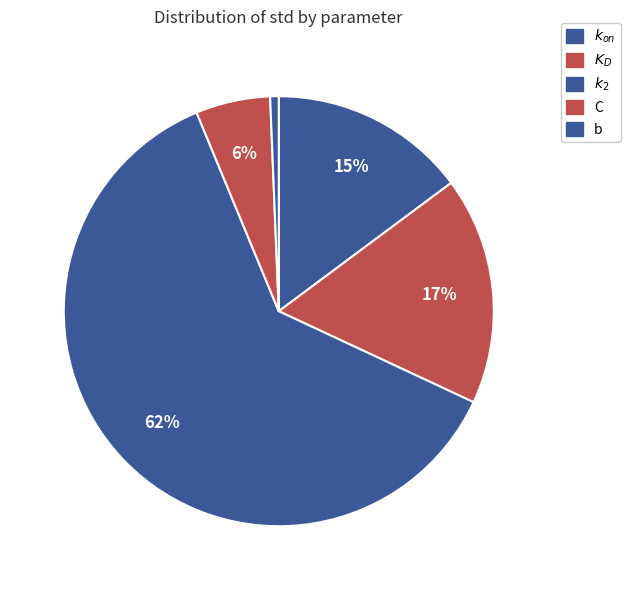

To the nearest percent, what is the difference between the b and $k_{on}$ slice percentages?

14%